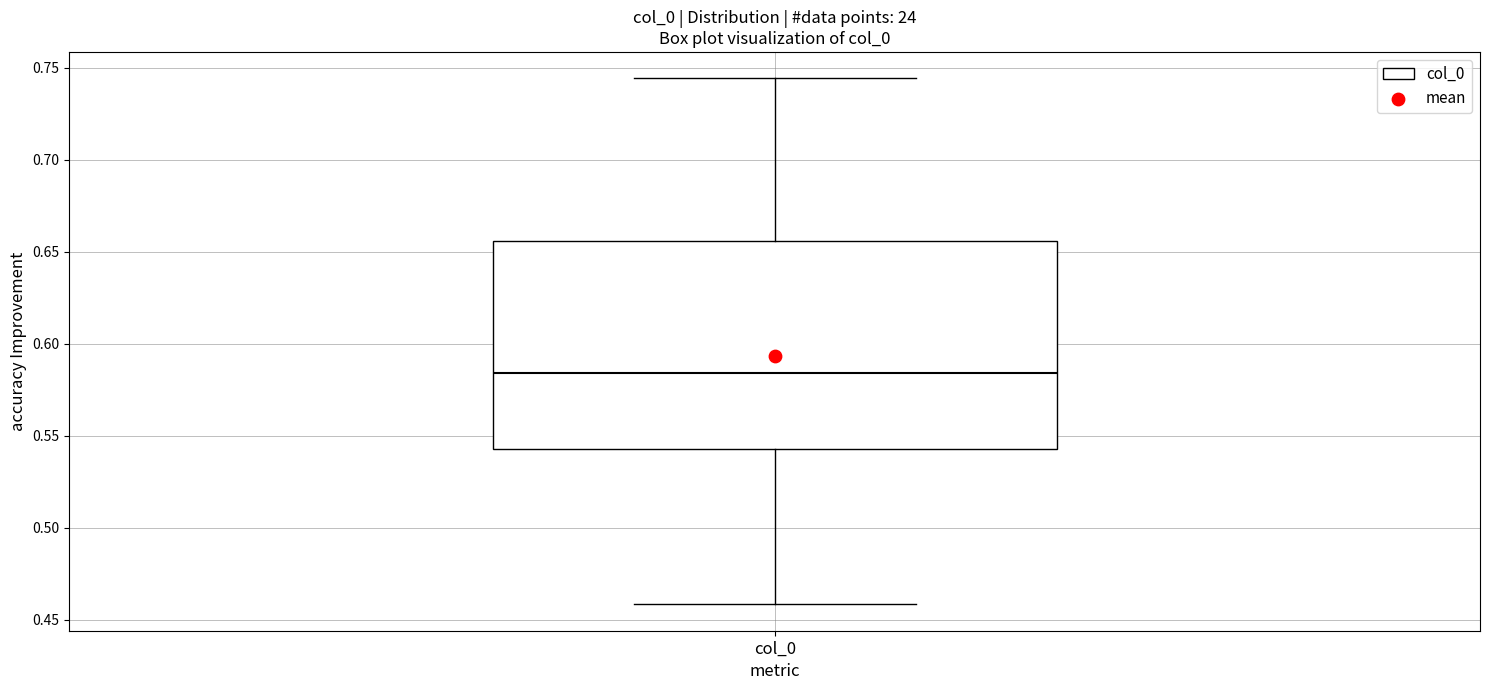

Where does the lower whisker of the box for col_0 end on the y-axis? The values are not printed on the chart, so give them approximately, as read against the axis.

0.460